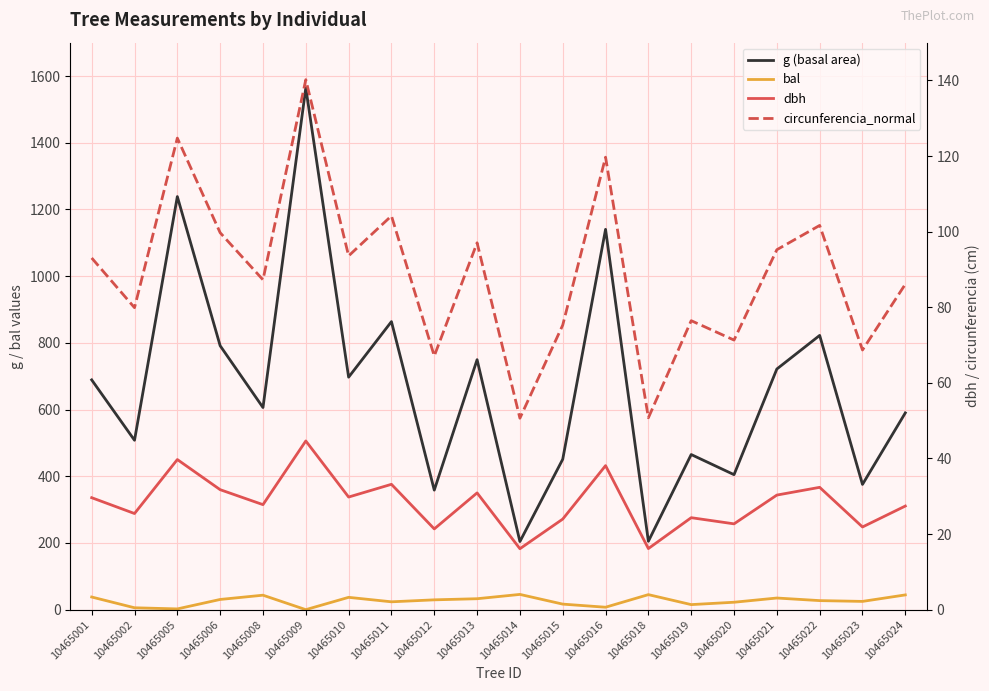

What is the sum of all circunferencia_normal values?

1782.6